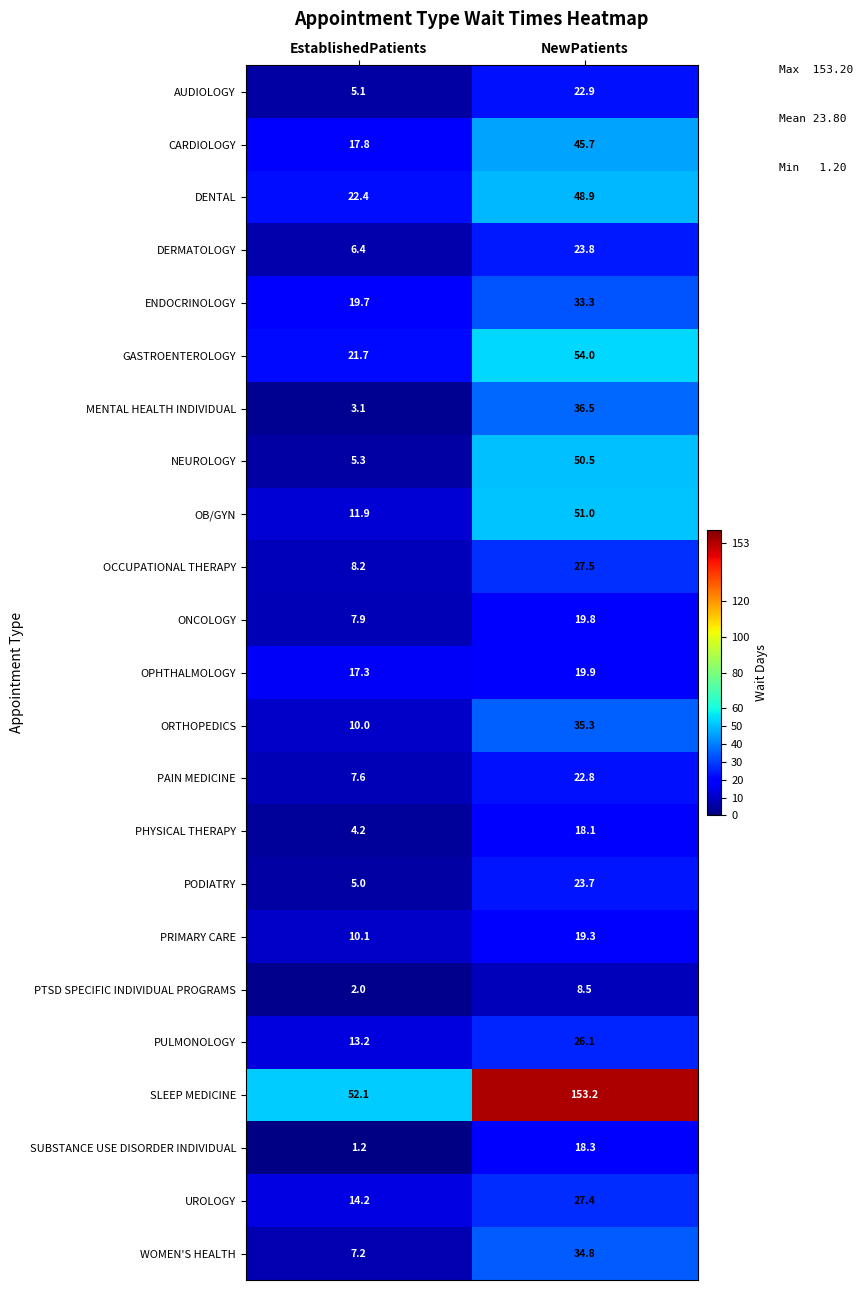

At NewPatients, list the series in order from largest to smallest.

SLEEP MEDICINE, GASTROENTEROLOGY, OB/GYN, NEUROLOGY, DENTAL, CARDIOLOGY, MENTAL HEALTH INDIVIDUAL, ORTHOPEDICS, WOMEN'S HEALTH, ENDOCRINOLOGY, OCCUPATIONAL THERAPY, UROLOGY, PULMONOLOGY, DERMATOLOGY, PODIATRY, AUDIOLOGY, PAIN MEDICINE, OPHTHALMOLOGY, ONCOLOGY, PRIMARY CARE, SUBSTANCE USE DISORDER INDIVIDUAL, PHYSICAL THERAPY, PTSD SPECIFIC INDIVIDUAL PROGRAMS